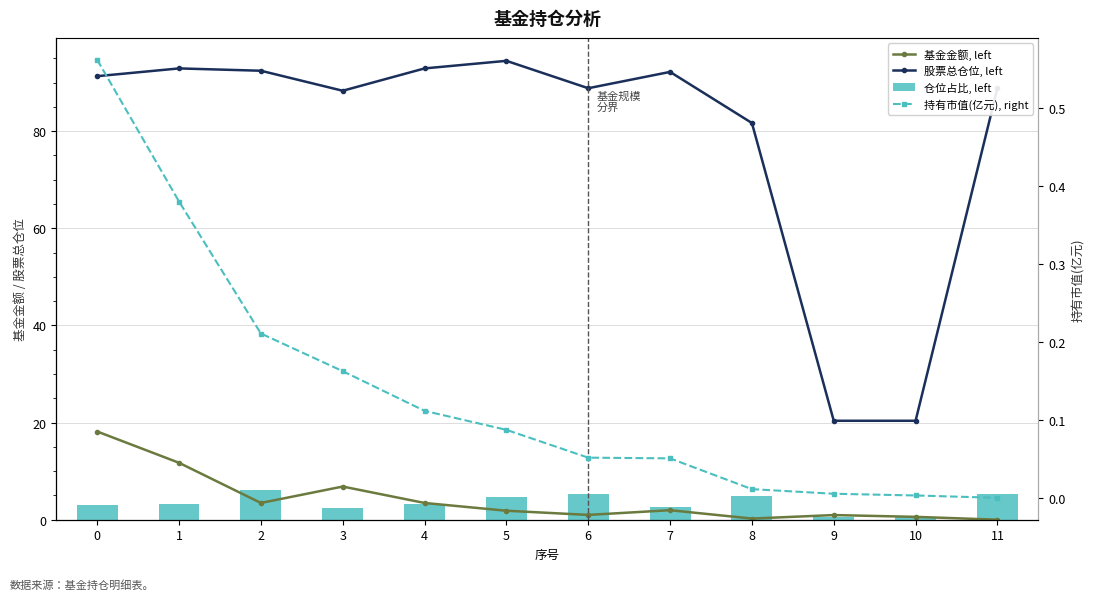

What is the sum of all 股票总仓位, left values?

944.6